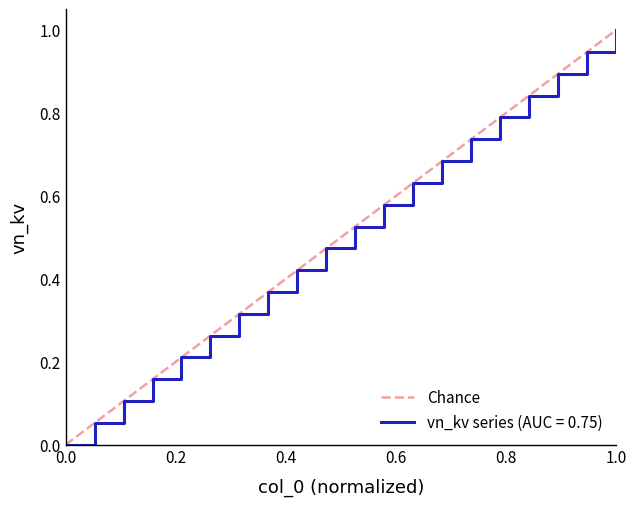

What is the maximum value for vn_kv series (AUC = 0.75)?

1.0